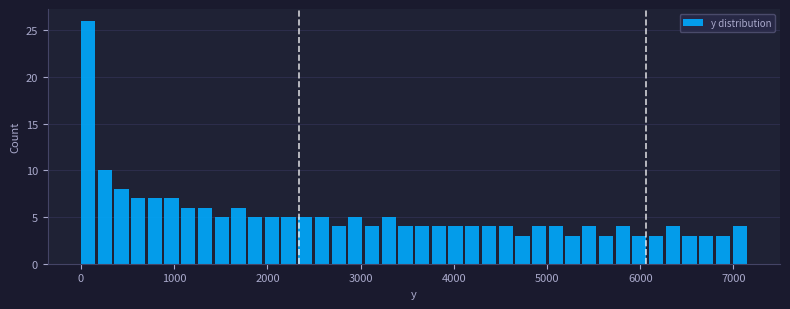

Read against the x-axis, roughly where is the centre of the tallest bar?

100